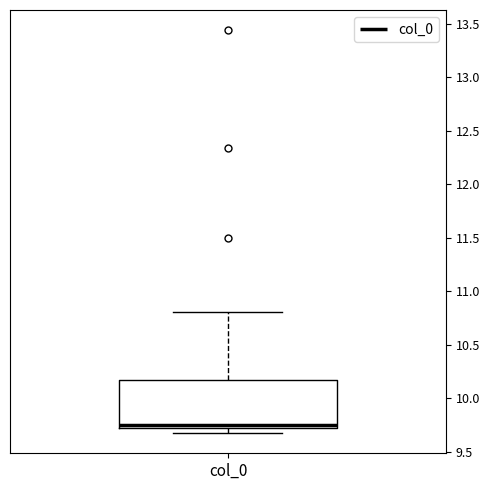

Read this box plot against the y-axis: the position of the median line, the range covered by the box, and the ends of both whiskers. The values are not printed on the chart, so give them approximately, as read against the axis.

median 9.75, box 9.70 to 10.15, whiskers 9.65 to 10.80